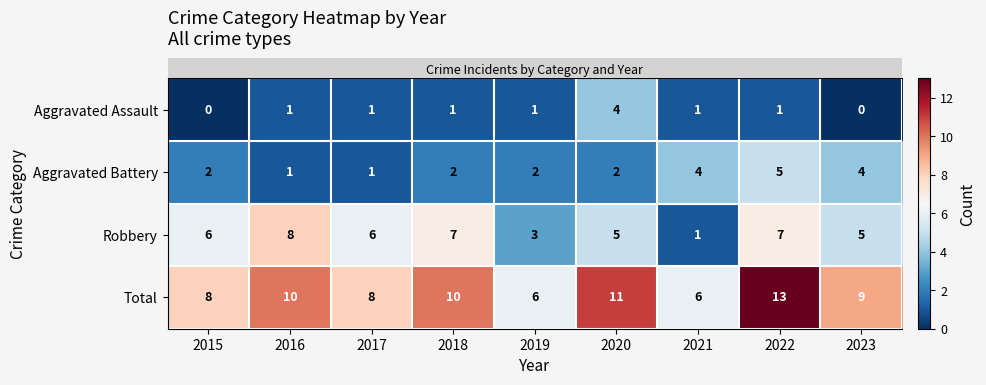

Count the Aggravated Battery values in the range 2 to 4.

6